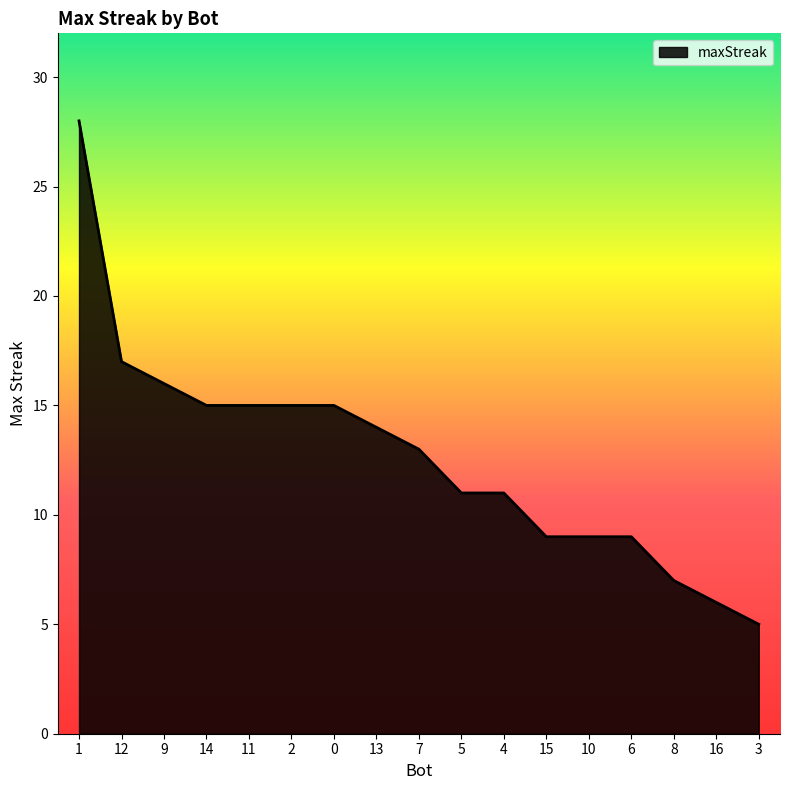

What is the change in value from 1 to 3?

-23